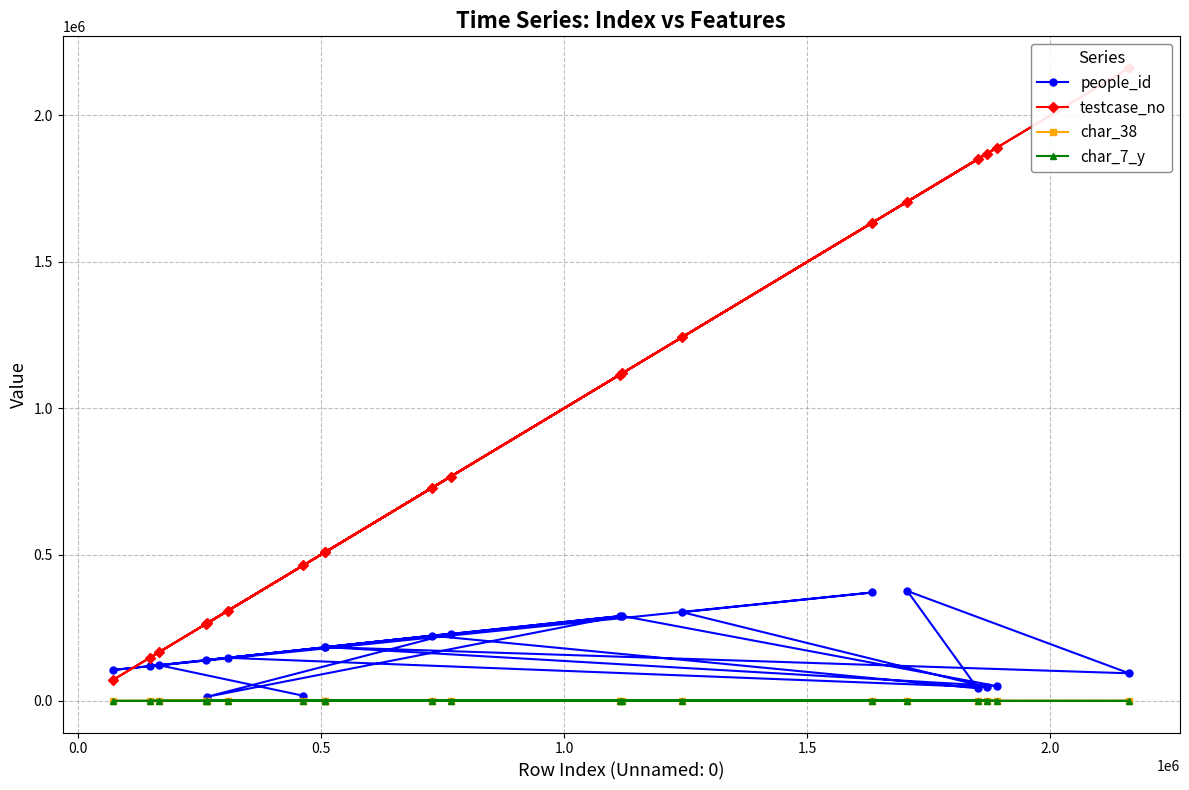

What is the difference between the maximum and minimum values in the testcase_no series?

2089528